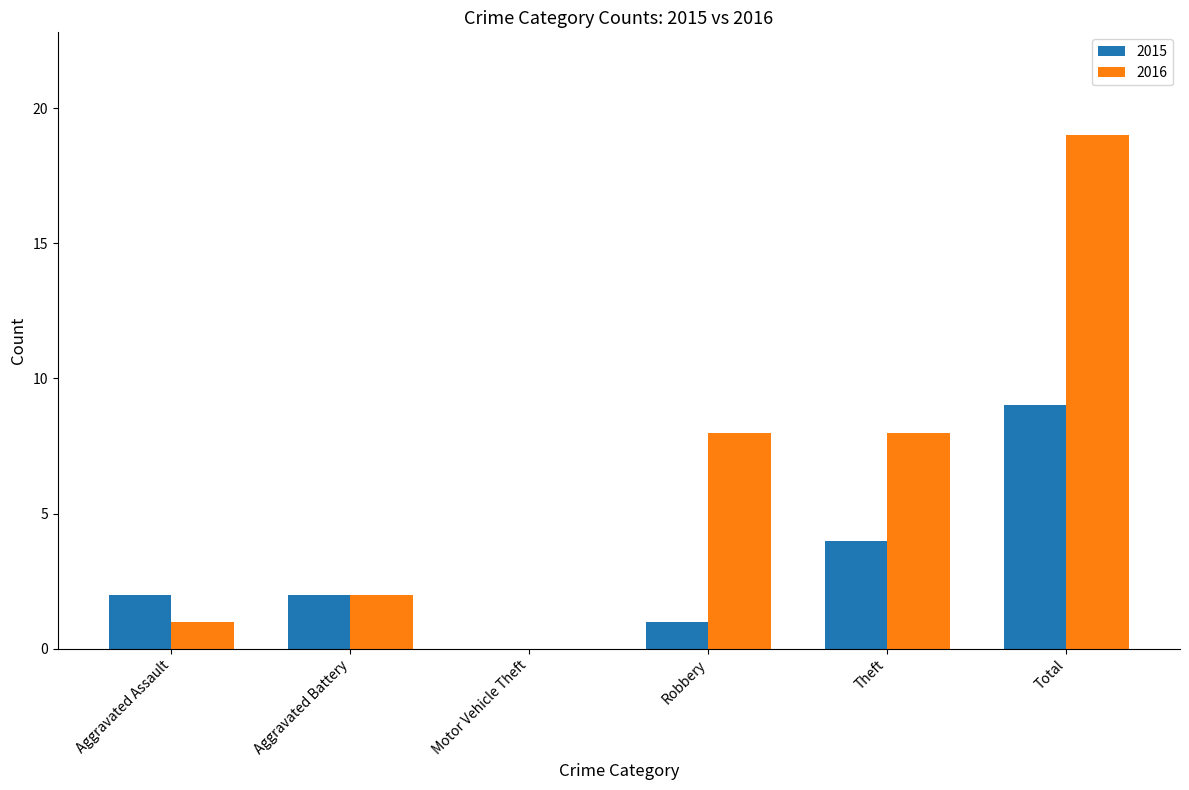

Between Aggravated Battery and Robbery, which series saw the biggest shift?

2016